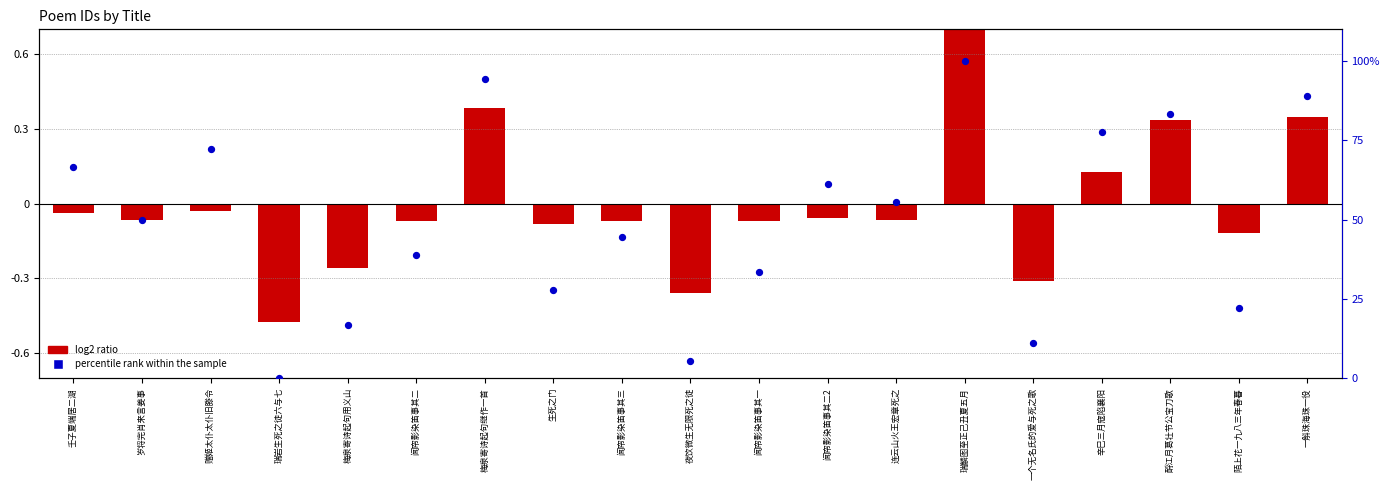

Which series has the largest total across all categories?

percentile rank within the sample